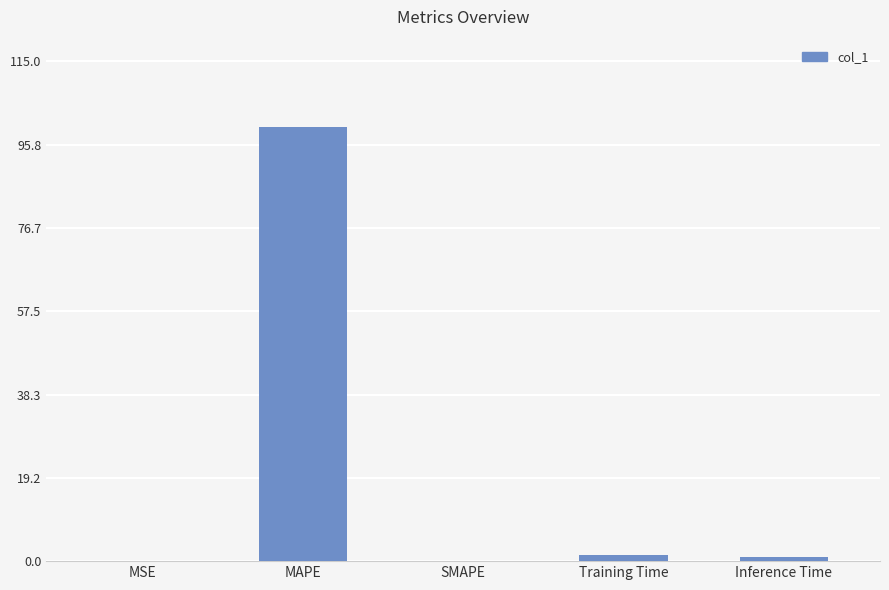

What is the average value?

20.5